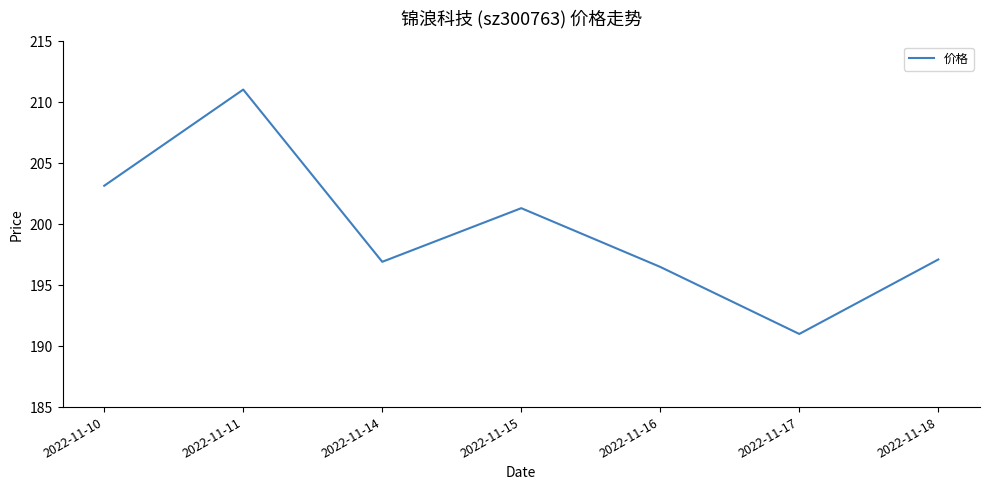

What is the approximate value at 2022-11-10?

203.2